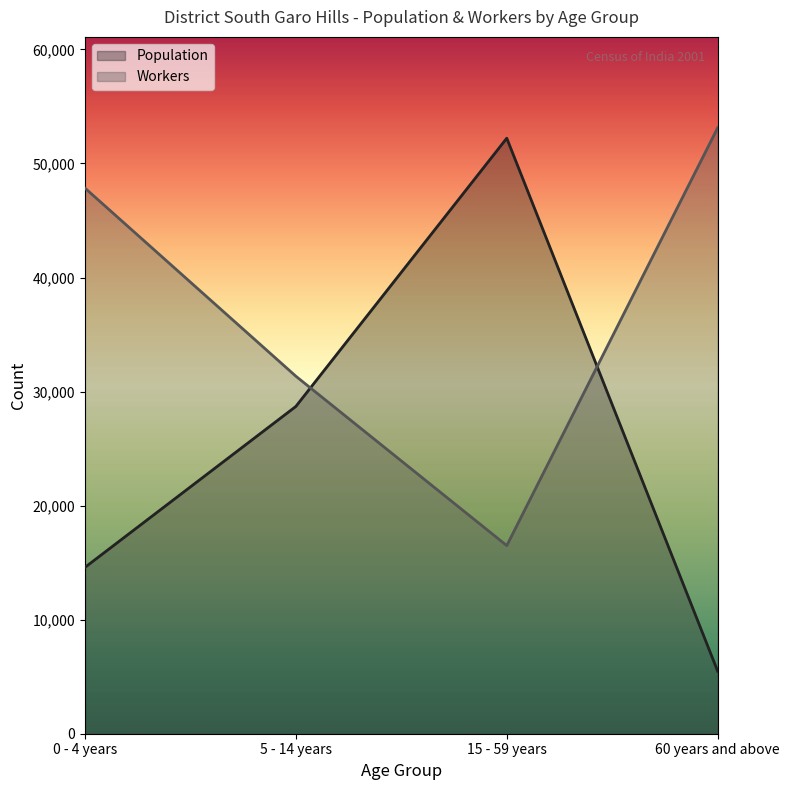

How many values in the Population series exceed 28696?

1